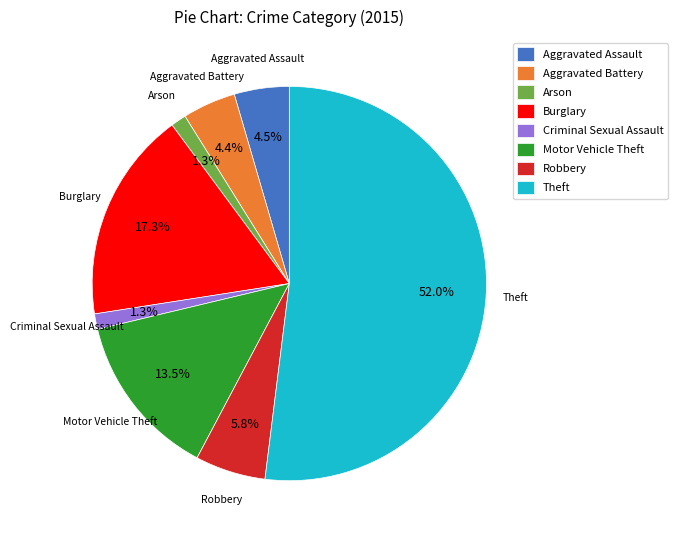

Which category has the biggest portion of the pie?

Theft